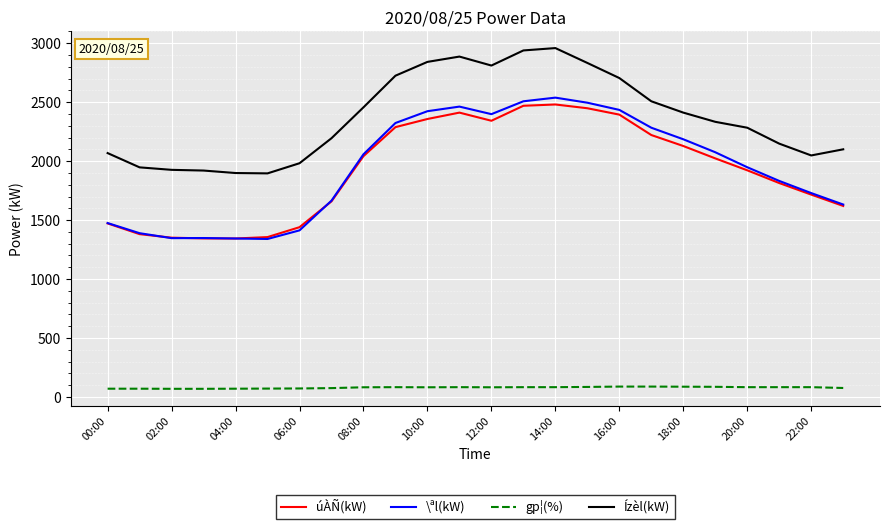

Which series has the largest total across all categories?

Ízèl(kW)